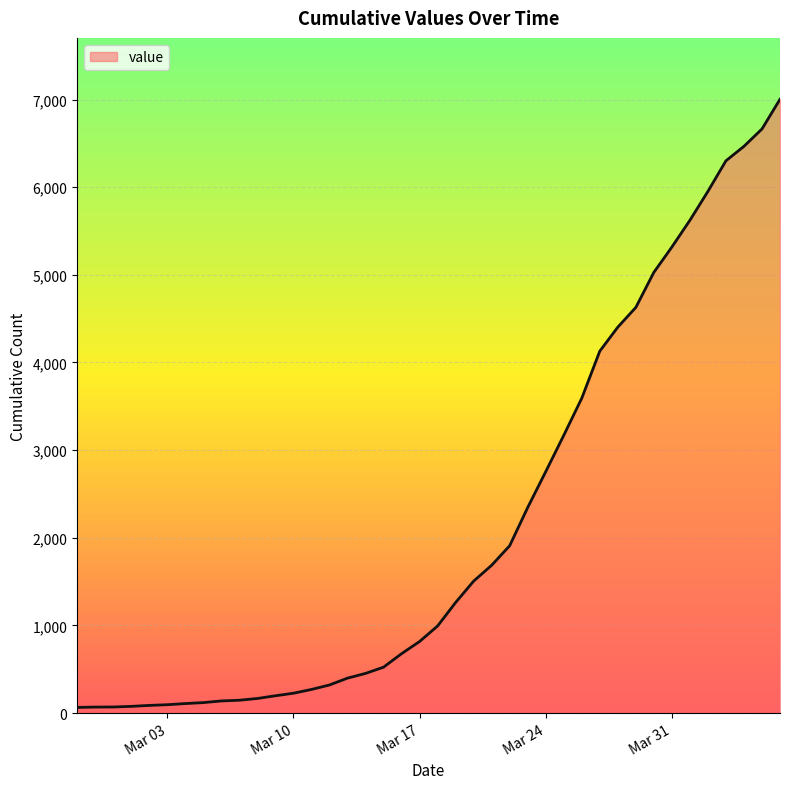

What is the greatest value displayed?

7003